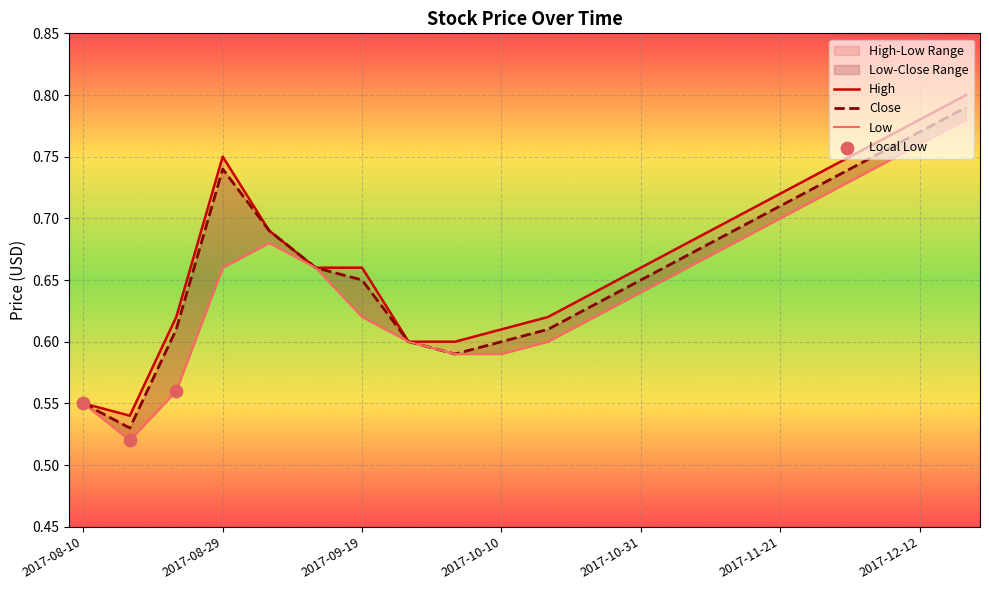

What is the total value across all series at 2017-08-22?

1.8